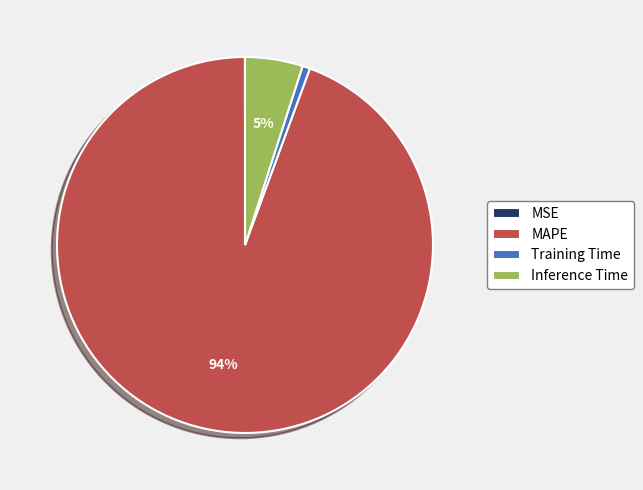

To the nearest percent, what is the difference between the MAPE and Inference Time slice percentages?

89%